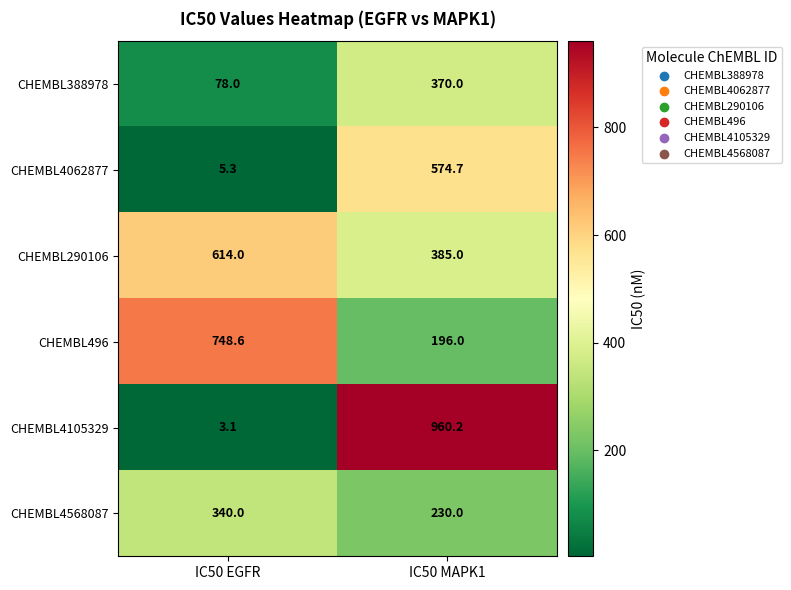

Rank the series at IC50 MAPK1 from highest to lowest value.

CHEMBL4105329, CHEMBL4062877, CHEMBL290106, CHEMBL388978, CHEMBL4568087, CHEMBL496